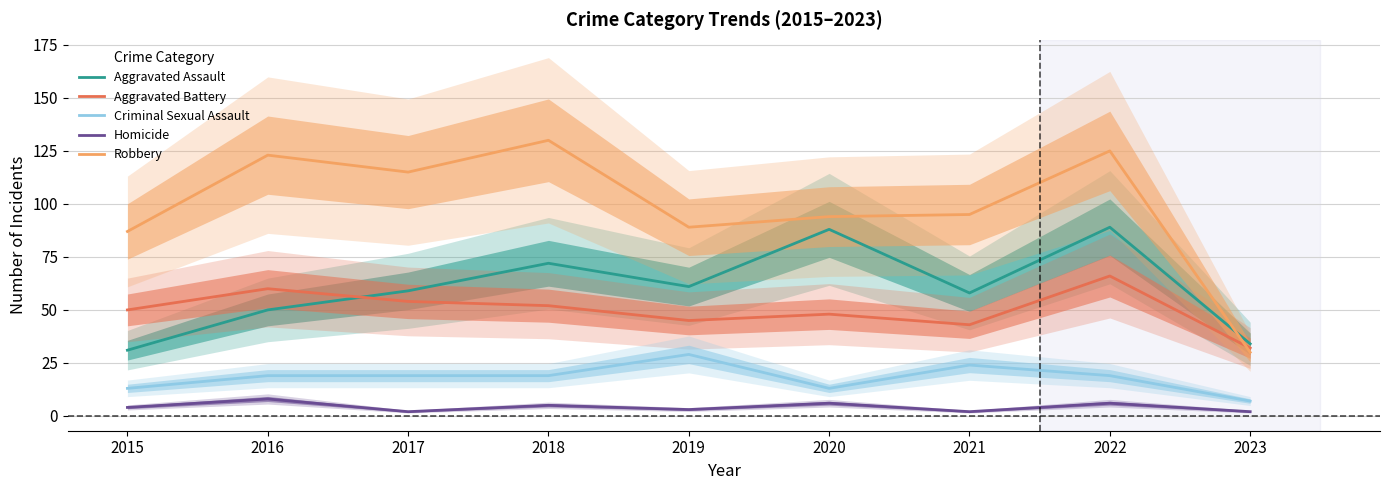

Reading left to right, transcribe all the data shown in this chart.

Aggravated Assault: 2015=31	2016=50	2017=59	2018=72	2019=61	2020=88	2021=58	2022=89	2023=34
Aggravated Battery: 2015=50	2016=60	2017=54	2018=52	2019=45	2020=48	2021=43	2022=66	2023=32
Criminal Sexual Assault: 2015=13	2016=19	2017=19	2018=19	2019=29	2020=13	2021=24	2022=19	2023=7
Homicide: 2015=4	2016=8	2017=2	2018=5	2019=3	2020=6	2021=2	2022=6	2023=2
Robbery: 2015=87	2016=123	2017=115	2018=130	2019=89	2020=94	2021=95	2022=125	2023=30